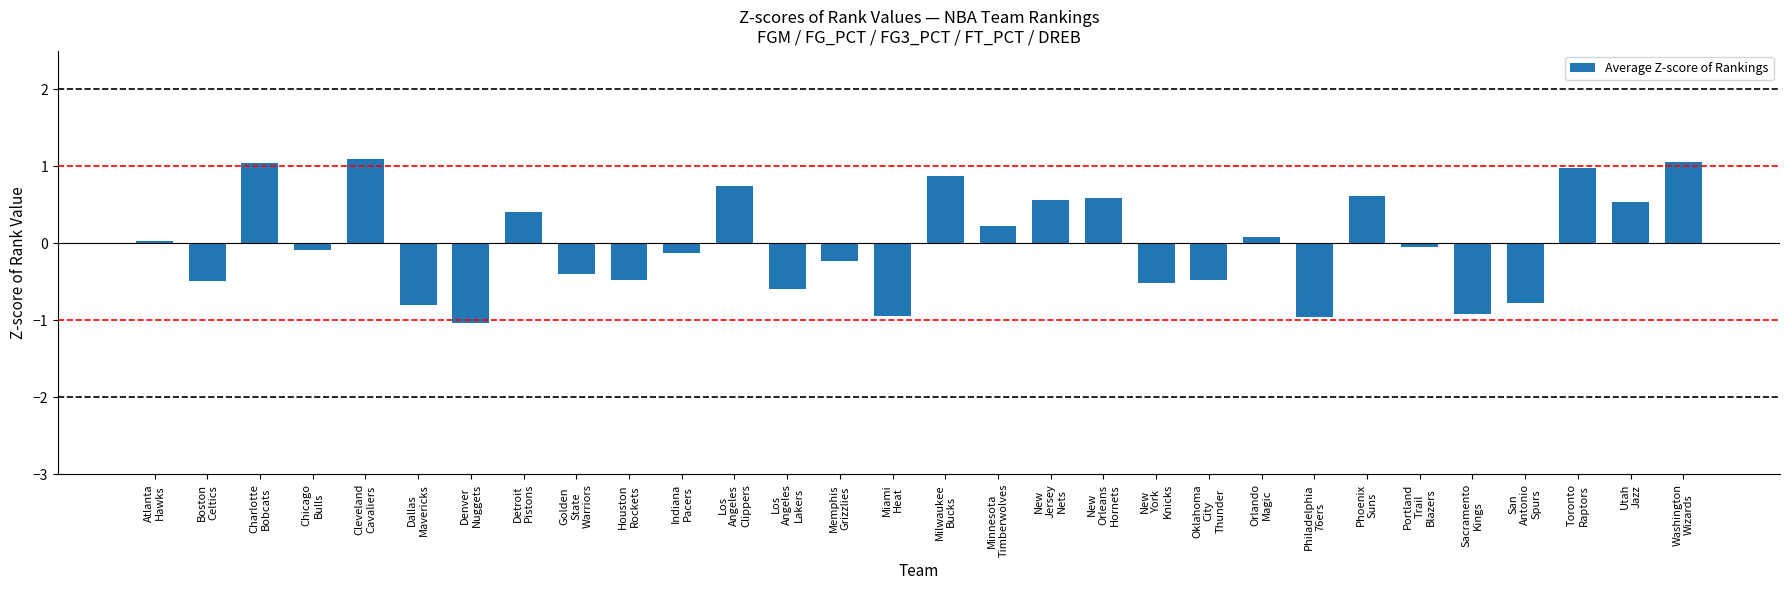

How many values are below zero?

16